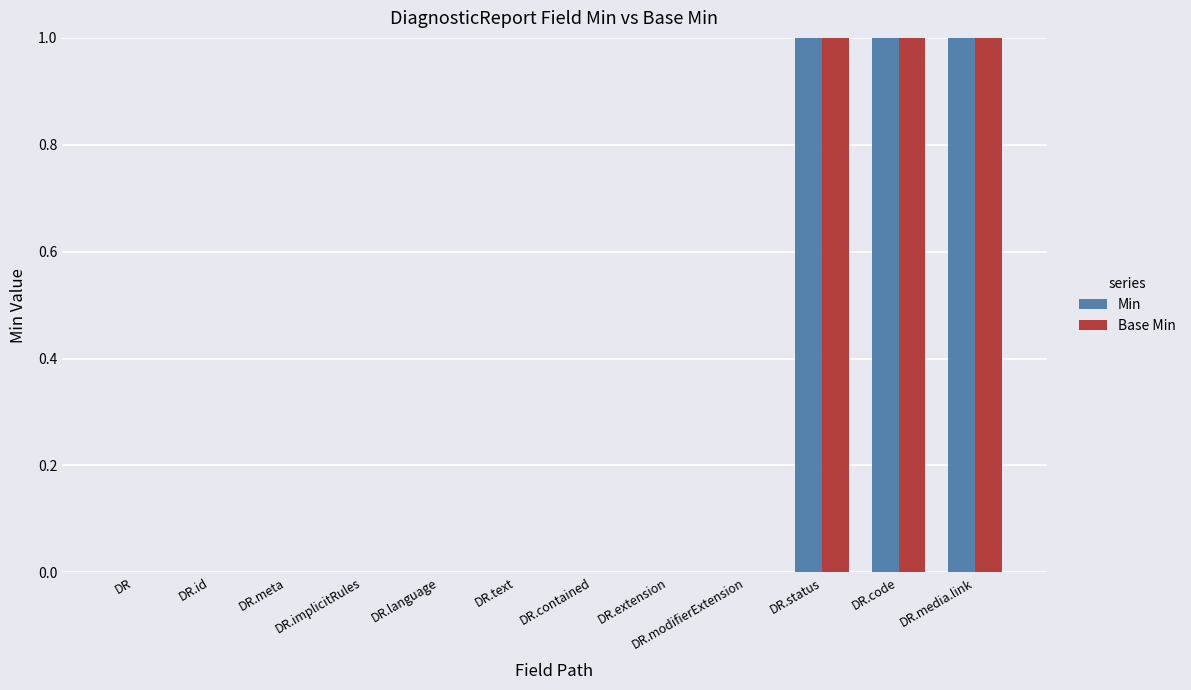

How many data points does each series have?

12